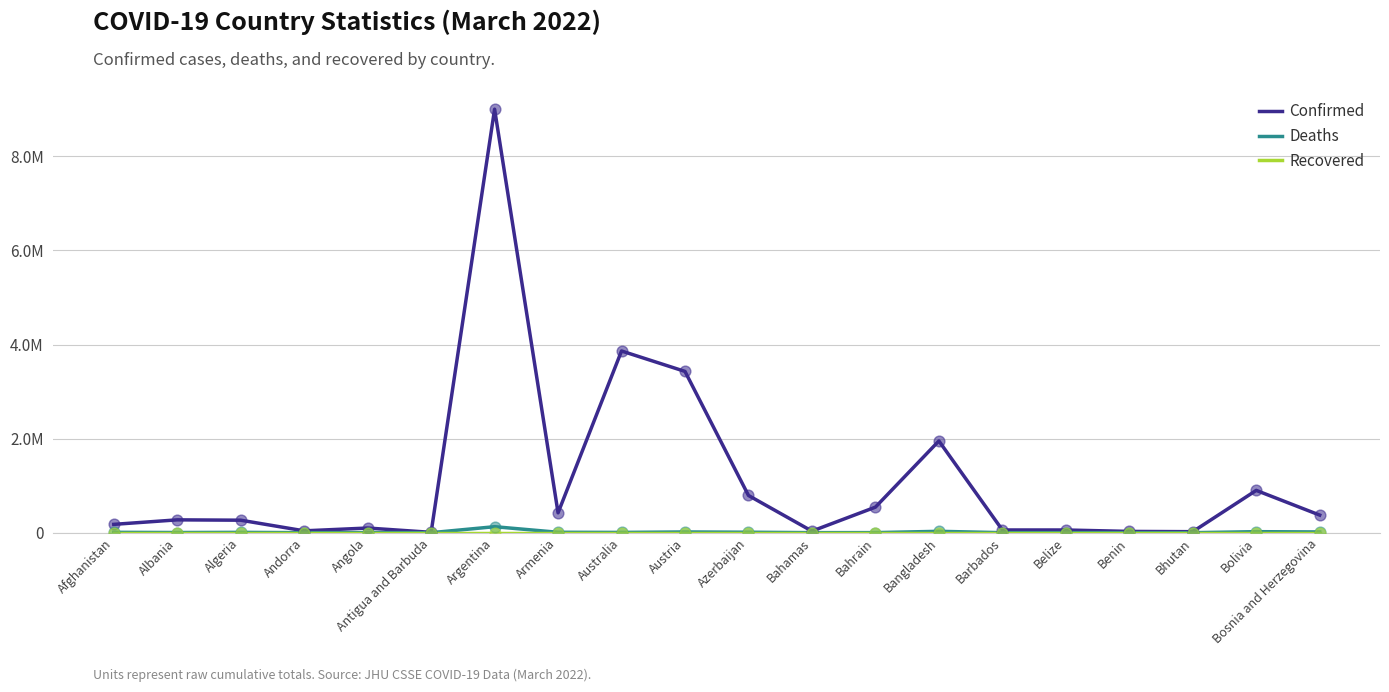

Does the chart have visible grid lines?

Yes